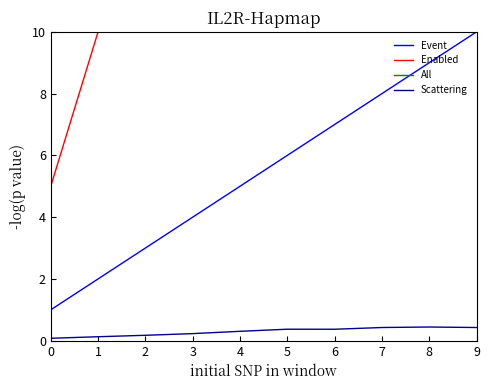

What is the sum of the Scattering values at 6 and 4?

0.7